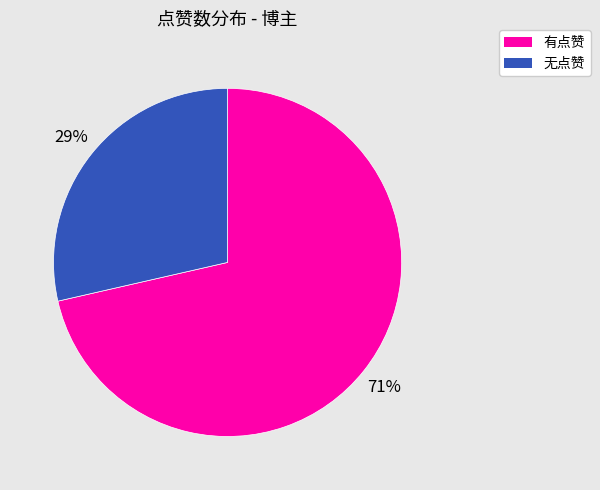

To the nearest percent, what is the average slice percentage?

50%